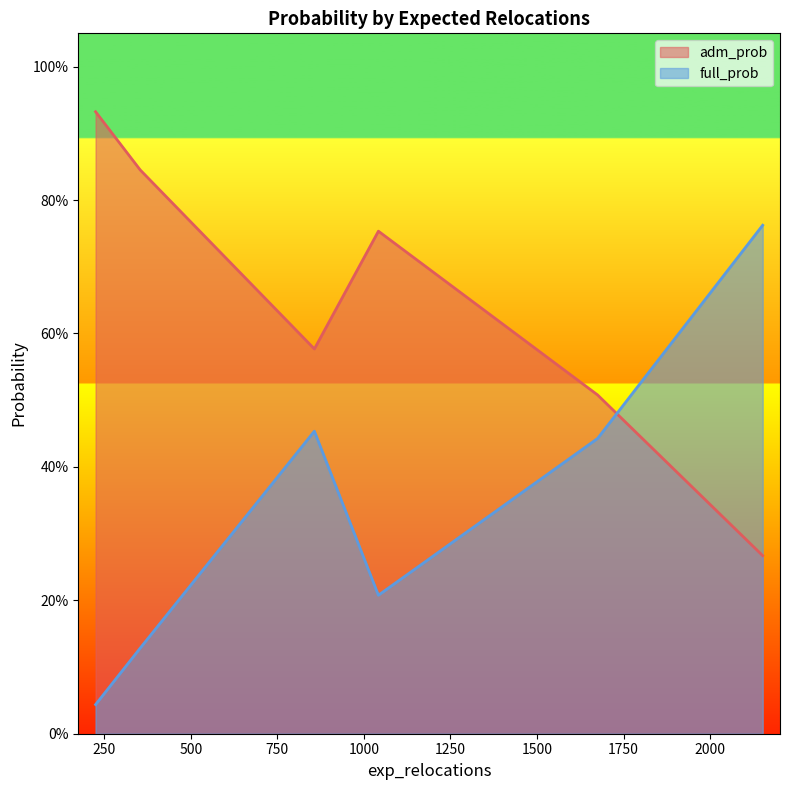

Reading right to left, extract all data points from this chart.

adm_prob: 225=0.9	857=0.6	354=0.8	2152=0.3	1675=0.5	1042=0.8
full_prob: 225=0.0	857=0.5	354=0.1	2152=0.8	1675=0.4	1042=0.2